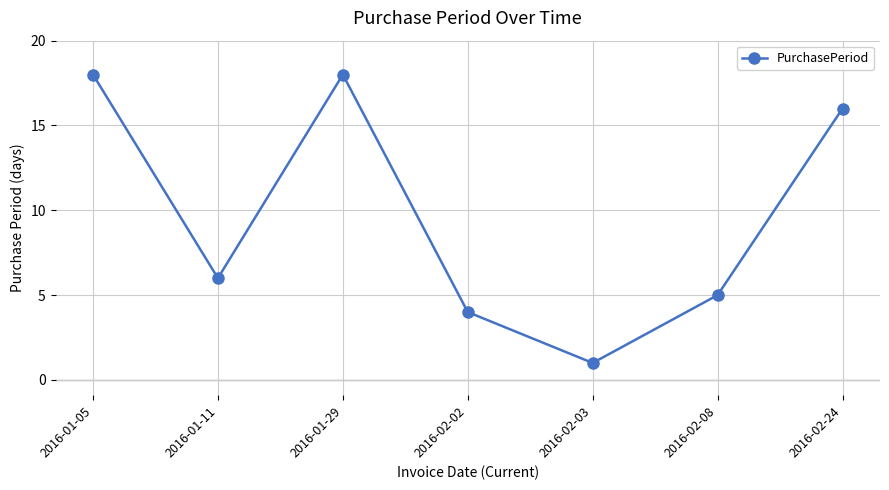

What is the greatest value displayed?

18